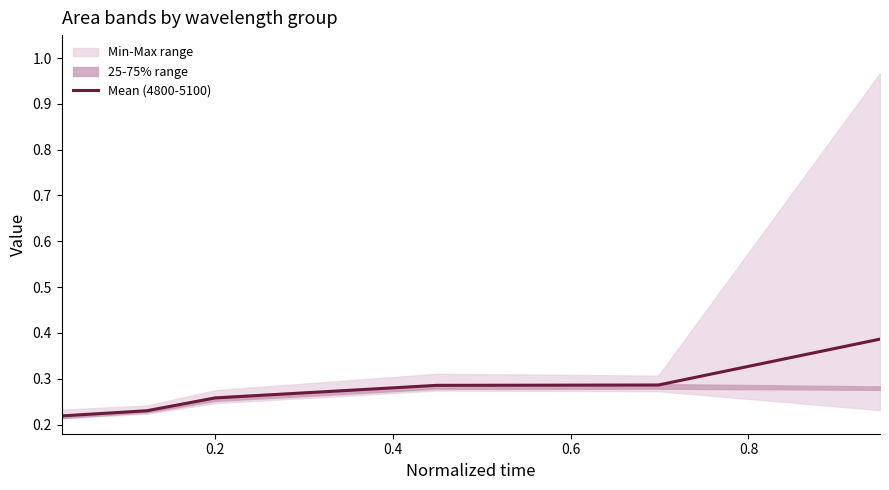

The value at 0.6 is 0.3. True or false?

True